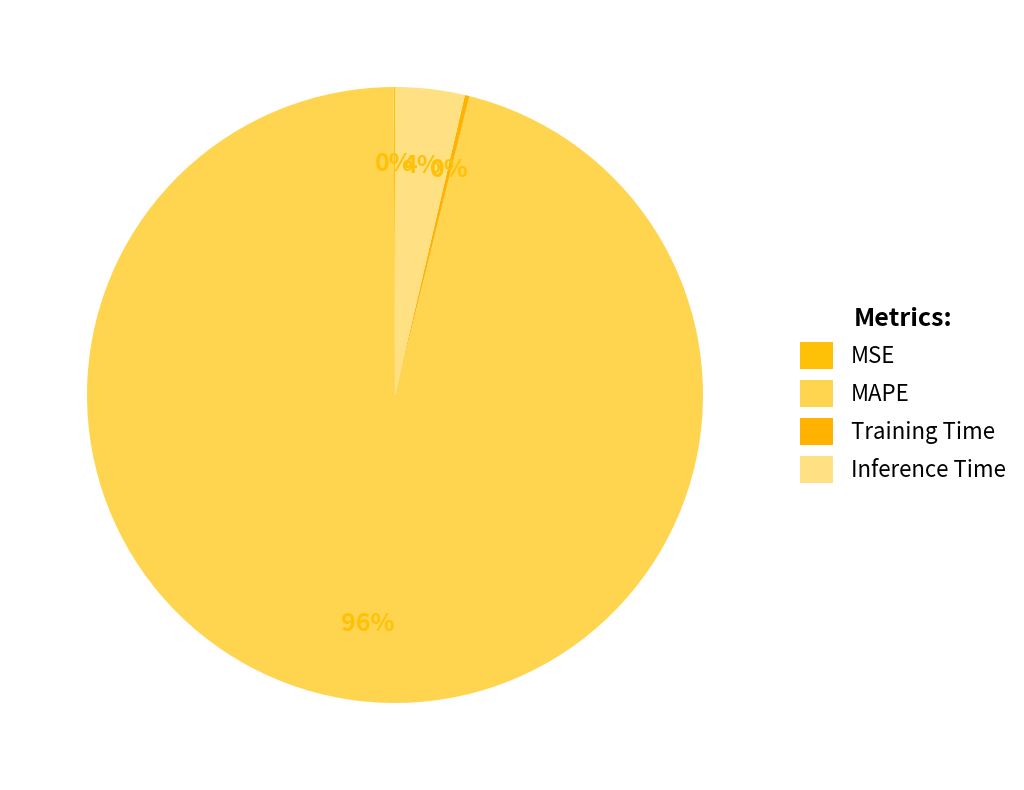

How many segments does this pie chart have?

4